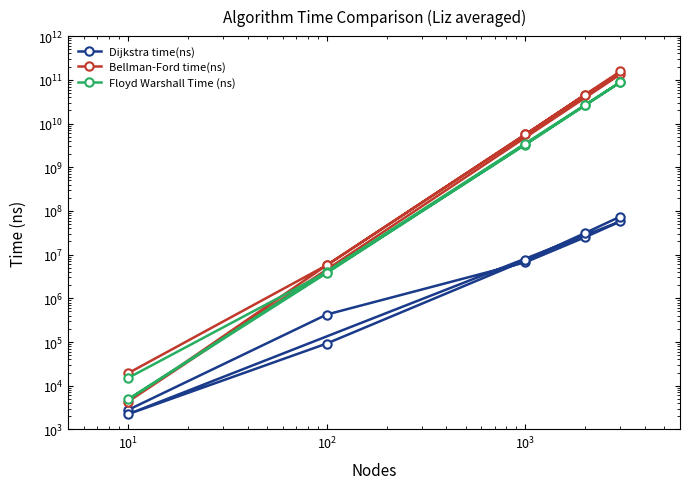

What are all the series names shown in the legend?

Dijkstra time(ns), Bellman-Ford time(ns), Floyd Warshall Time (ns)